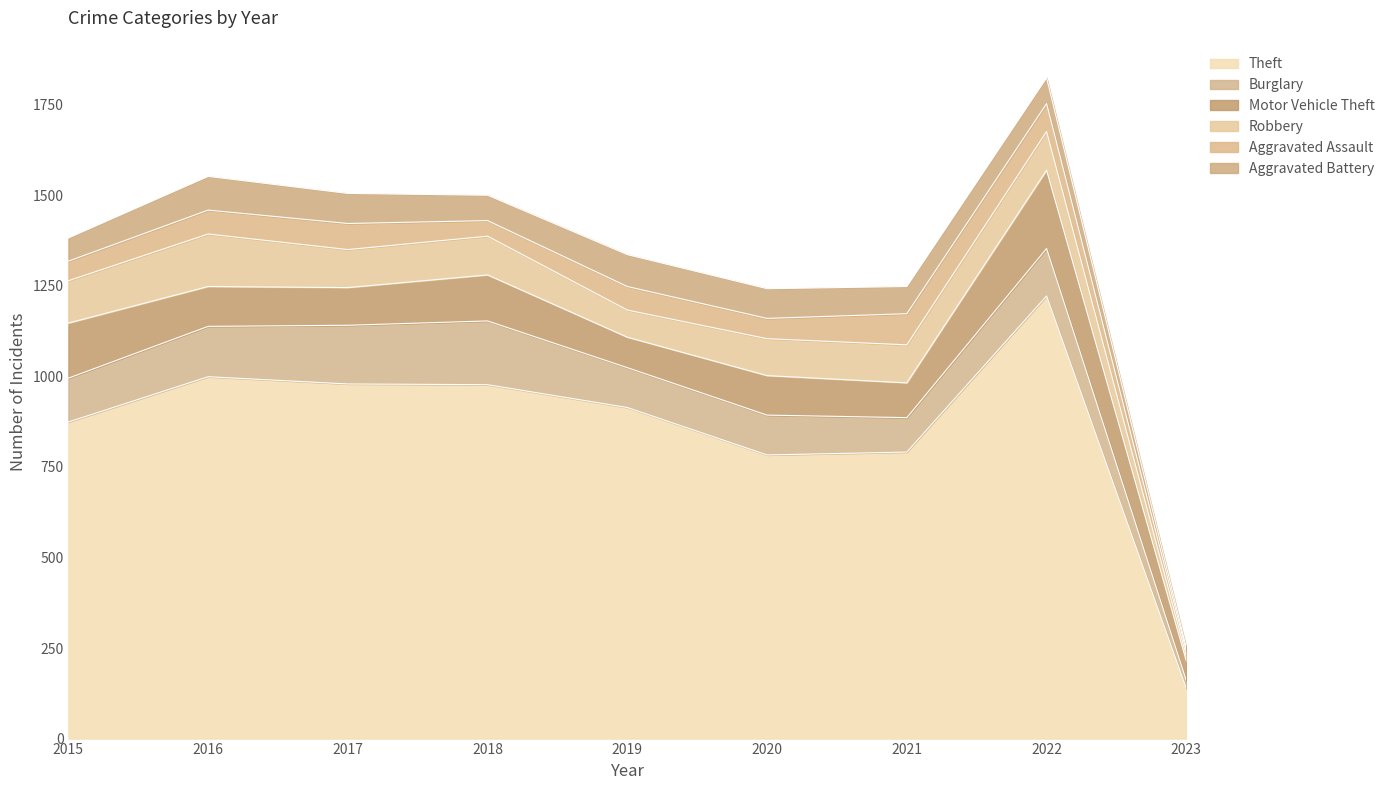

Which series has the largest total across all categories?

Theft